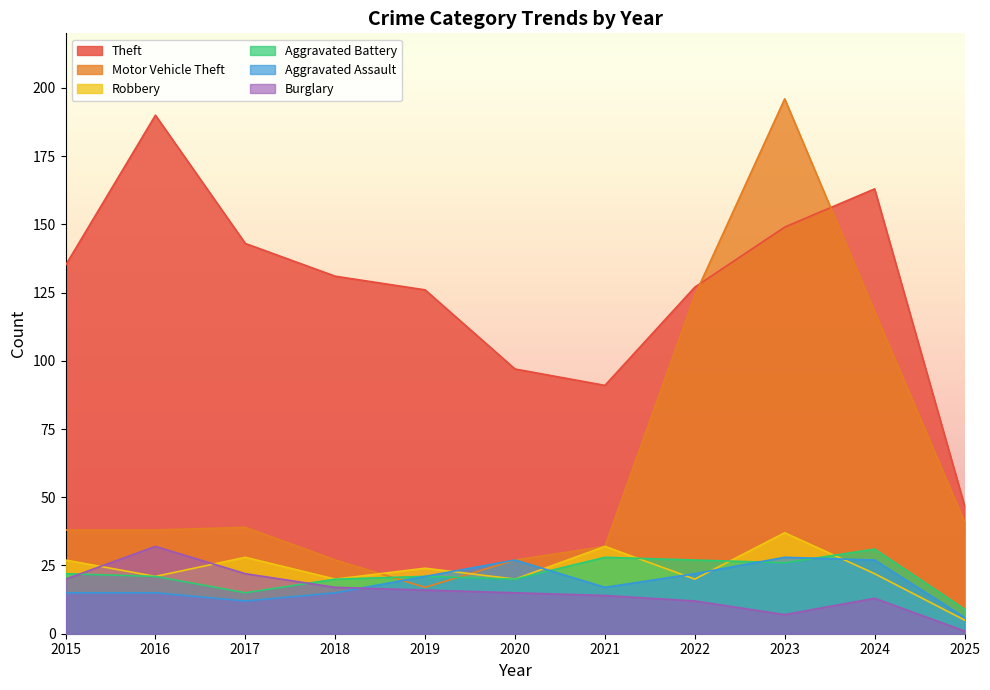

Which has a higher value, 2016 or 2021?

2016